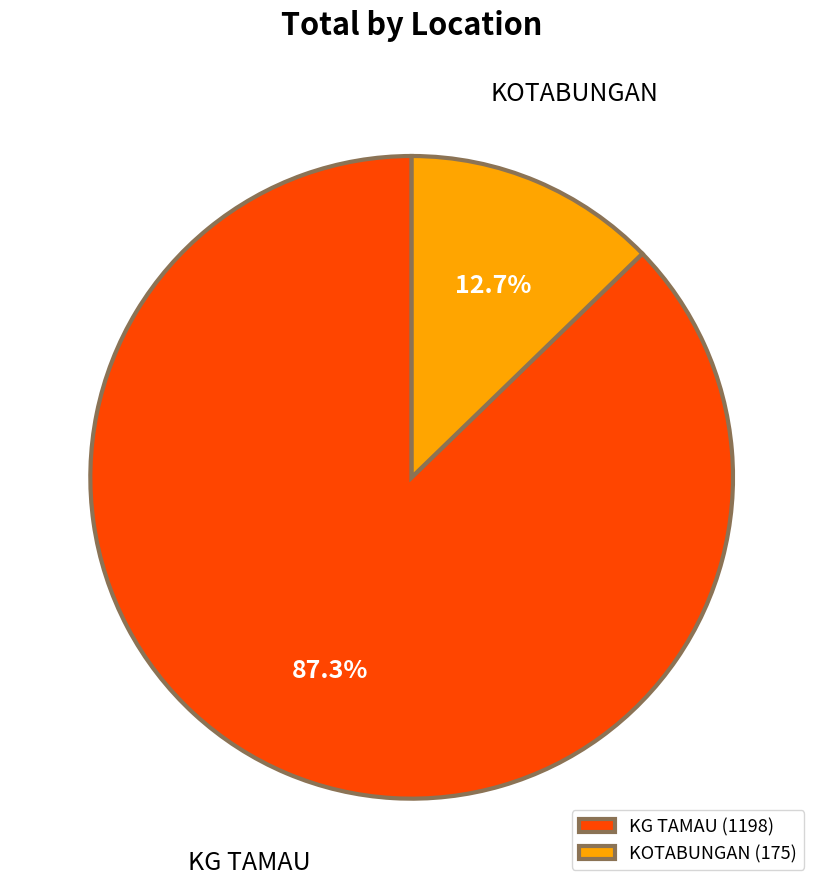

Which category has the smallest portion of the pie?

KOTABUNGAN